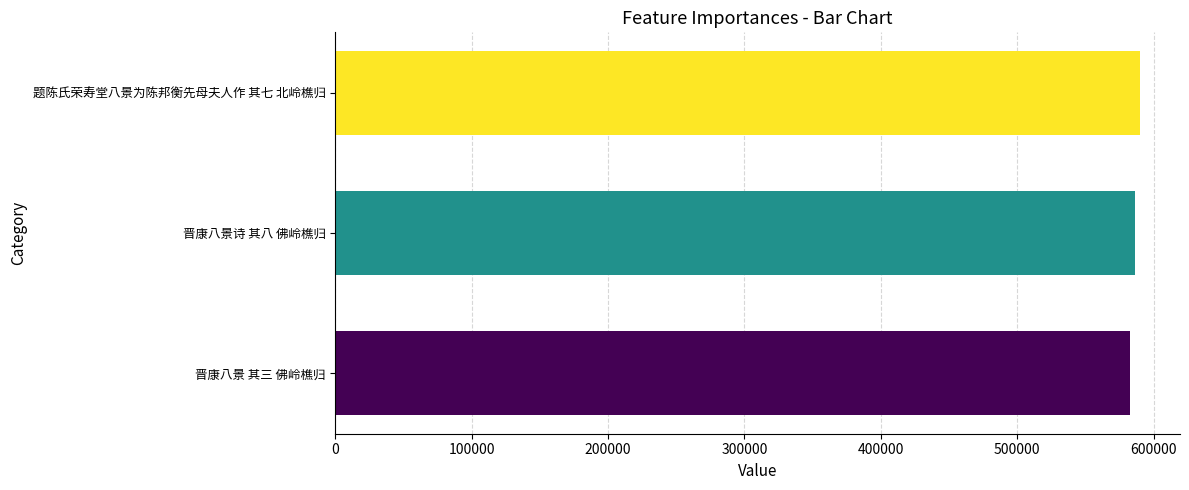

The chart shows a value of 961806 at 晋康八景诗 其八 佛岭樵归. True or false?

False